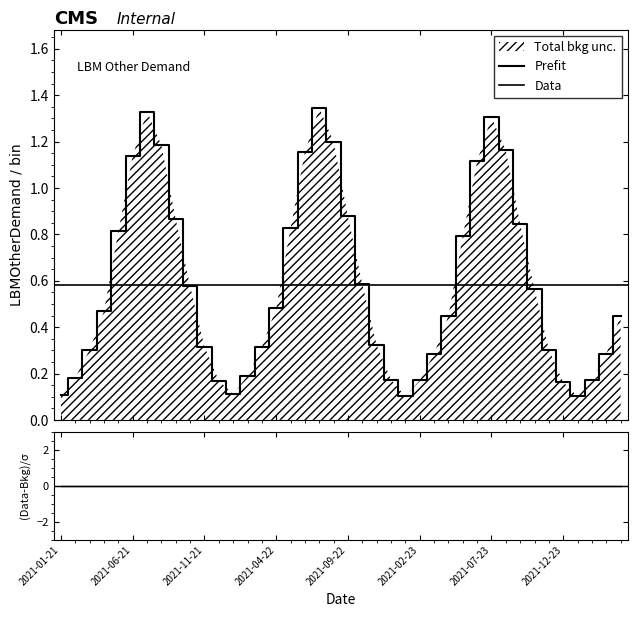

Between 2021-11-22 and 2021-10-21, which is larger?

2021-10-21